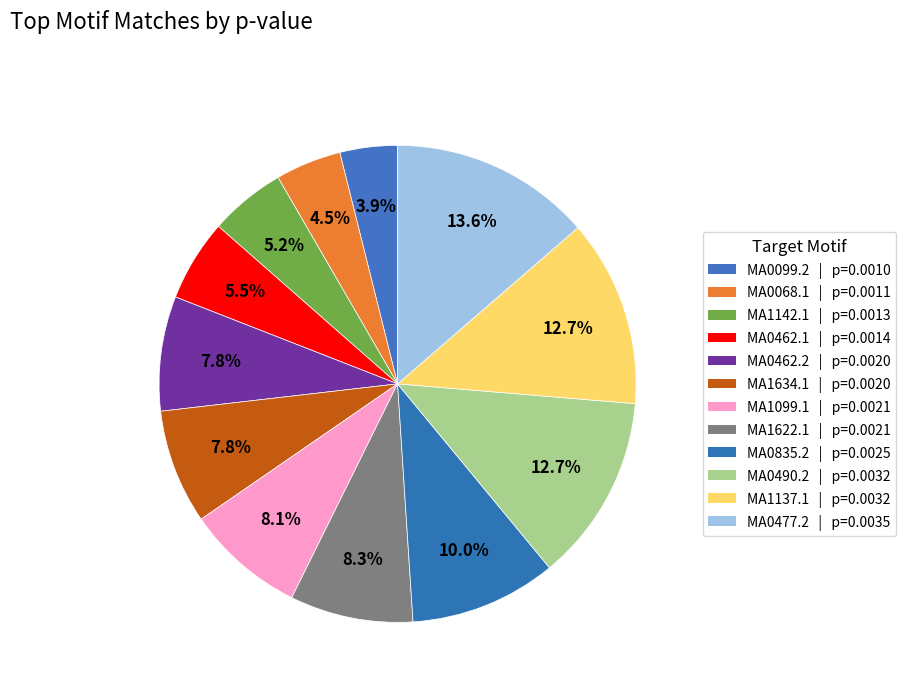

Is the sum of MA1634.1 and MA1622.1 greater than half?

No